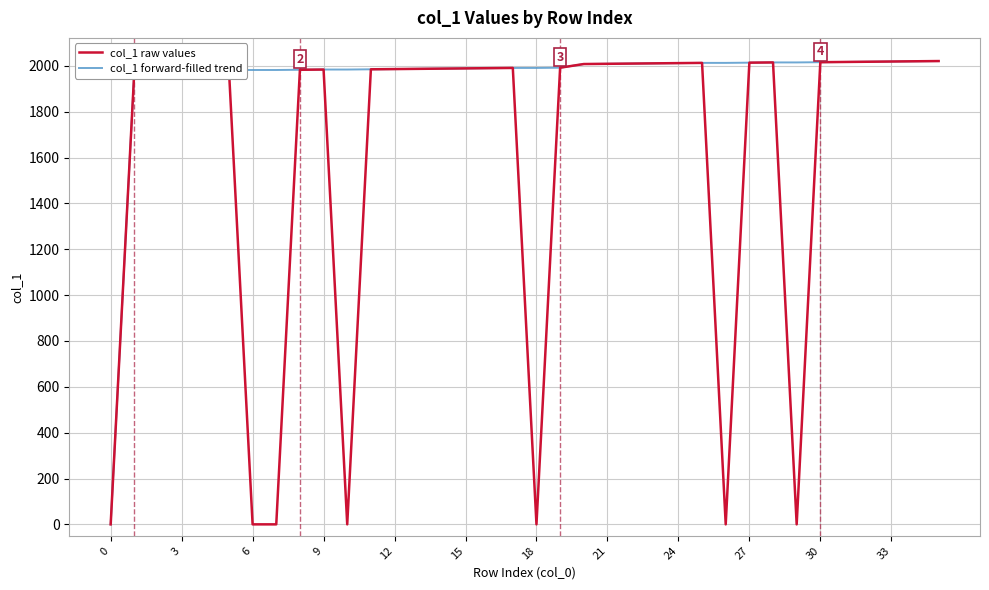

List the series in order of their overall mean, highest first.

col_1 forward-filled trend, col_1 raw values